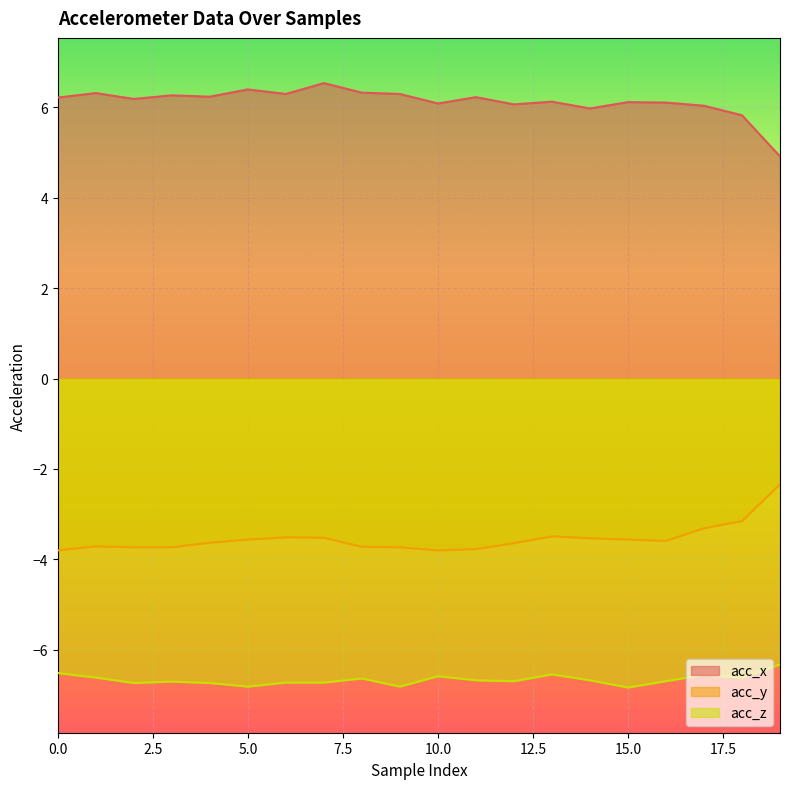

Which series has the widest spread of values?

acc_x